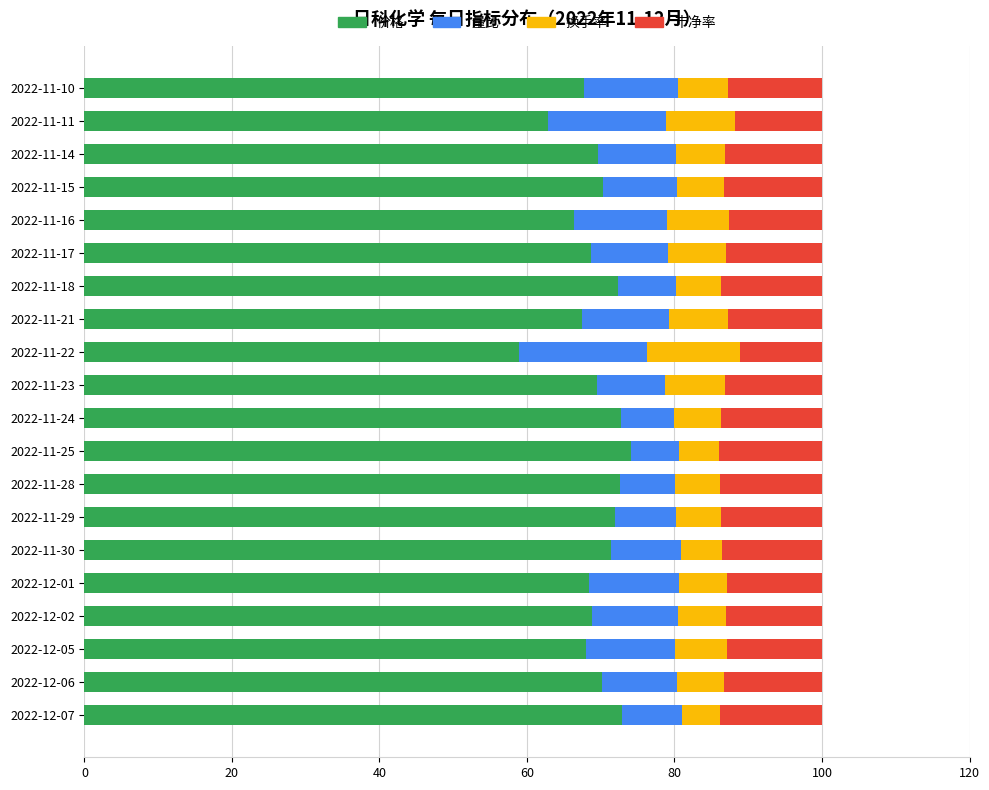

What is the difference between the maximum and minimum values in the 价格 series?

15.2